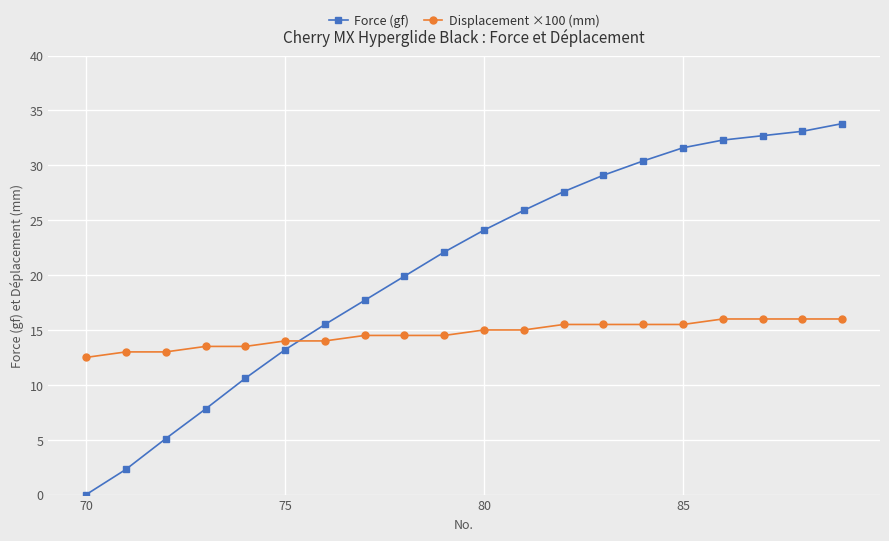

Reading left to right, extract all data points from this chart.

Force (gf): 0.0	2.3	5.1	7.8	10.6	13.2	15.5	17.7	19.9	22.1	24.1	25.9	27.6	29.1	30.4	31.6	32.3	32.7	33.1	33.8
Displacement ×100 (mm): 12.5	13.0	13.0	13.5	13.5	14.0	14.0	14.5	14.5	14.5	15.0	15.0	15.5	15.5	15.5	15.5	16.0	16.0	16.0	16.0